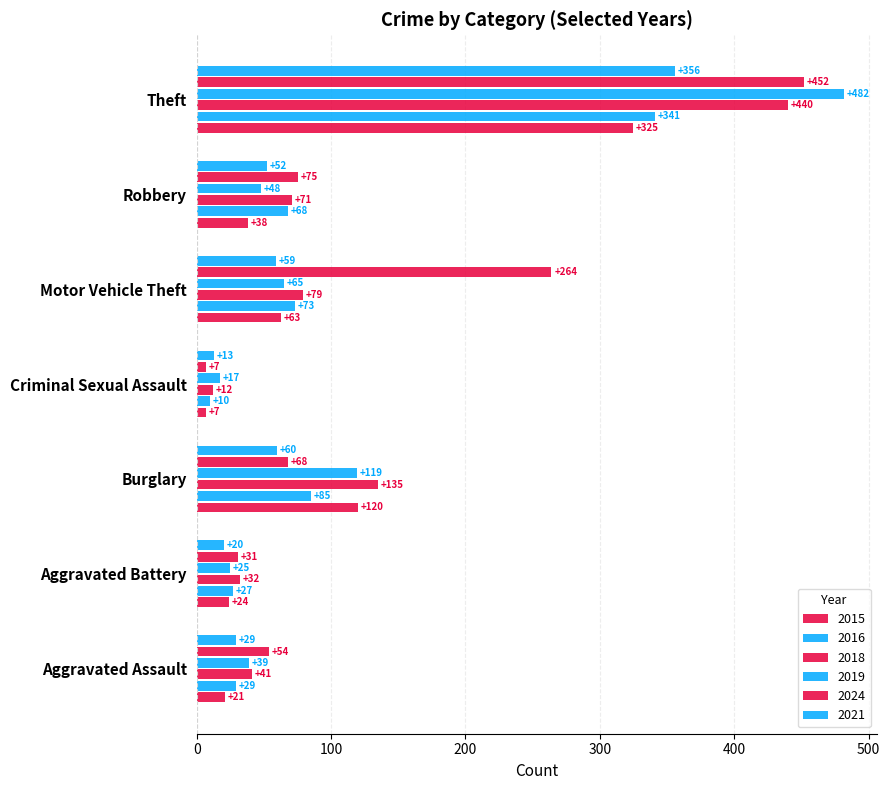

Is the value of 2019 at Criminal Sexual Assault greater than the value of 2018 at Aggravated Battery?

No